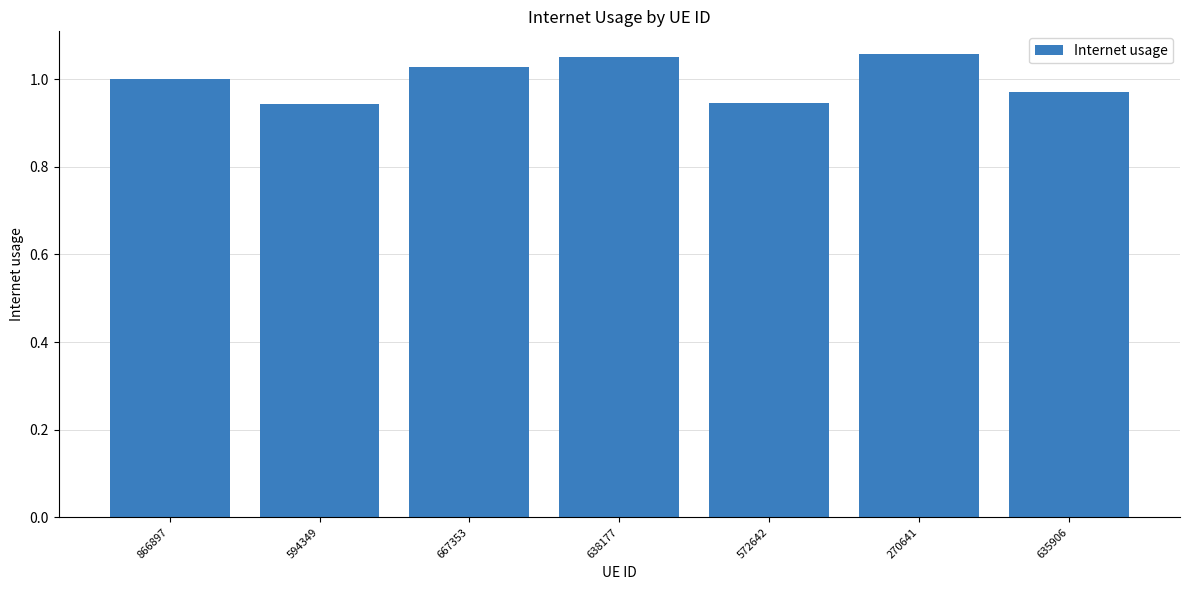

What is the label of the 3rd bar from the left?

667353